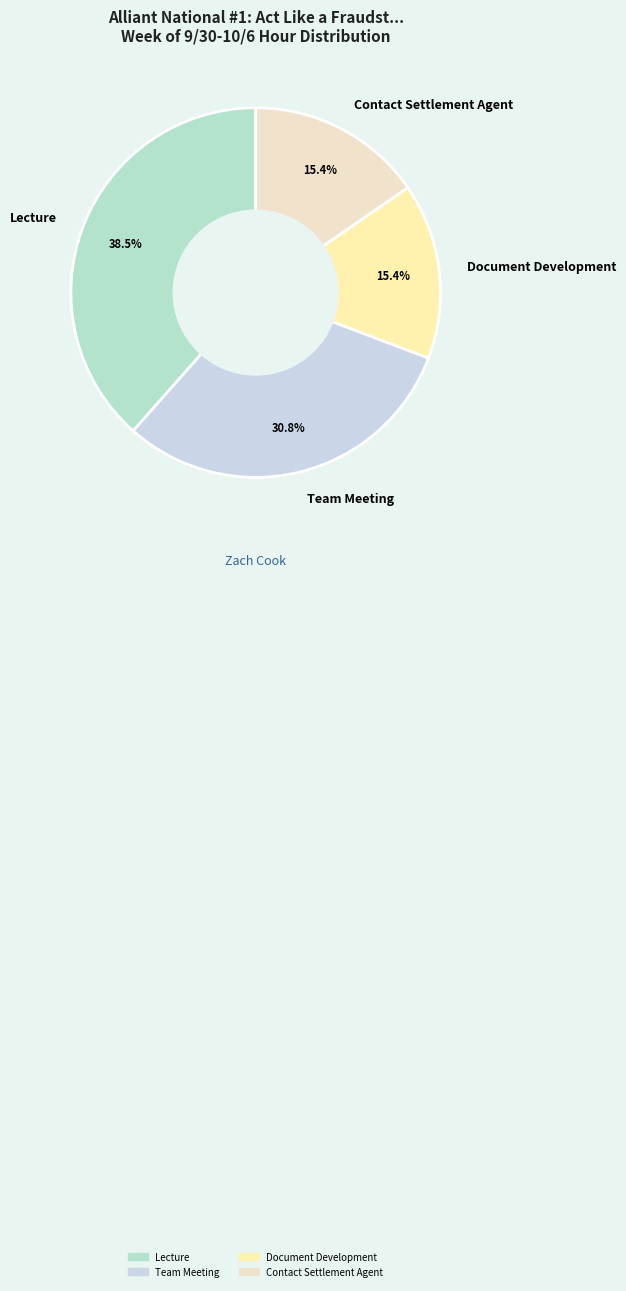

Which slice is the largest?

Lecture